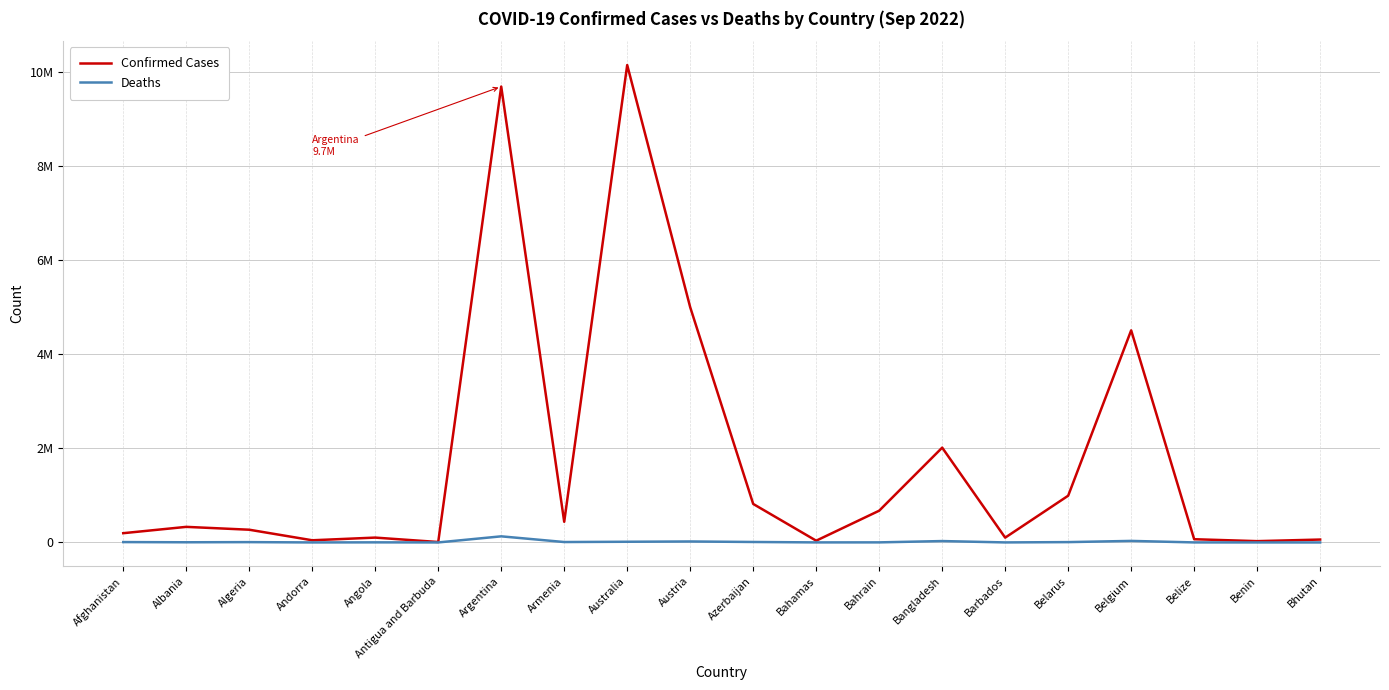

What are all the series names shown in the legend?

Confirmed Cases, Deaths